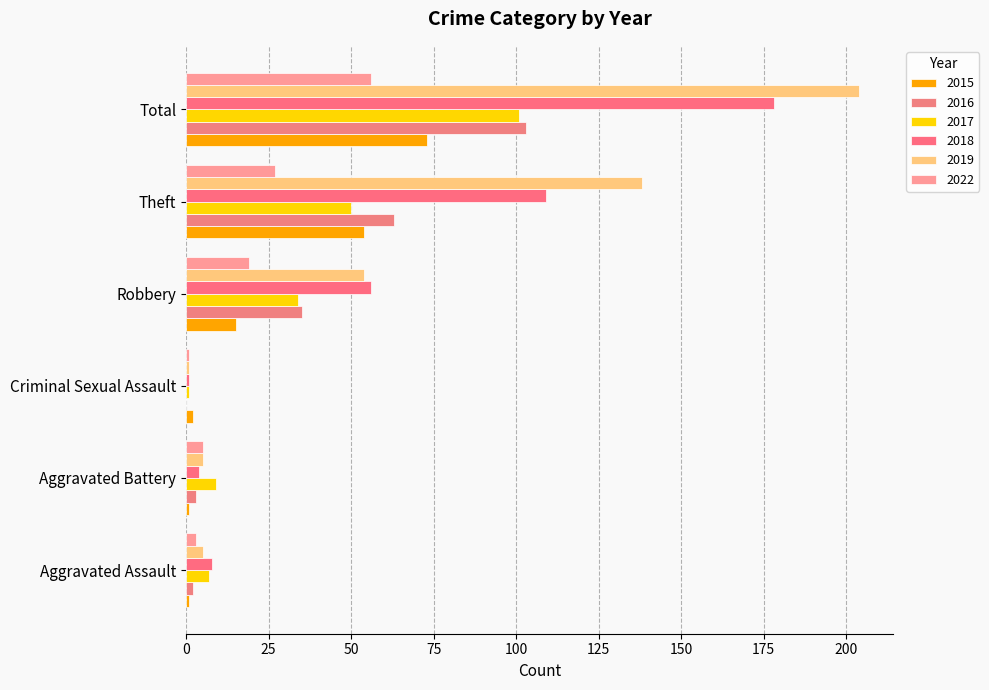

What is the total value across all series at Aggravated Battery?

27